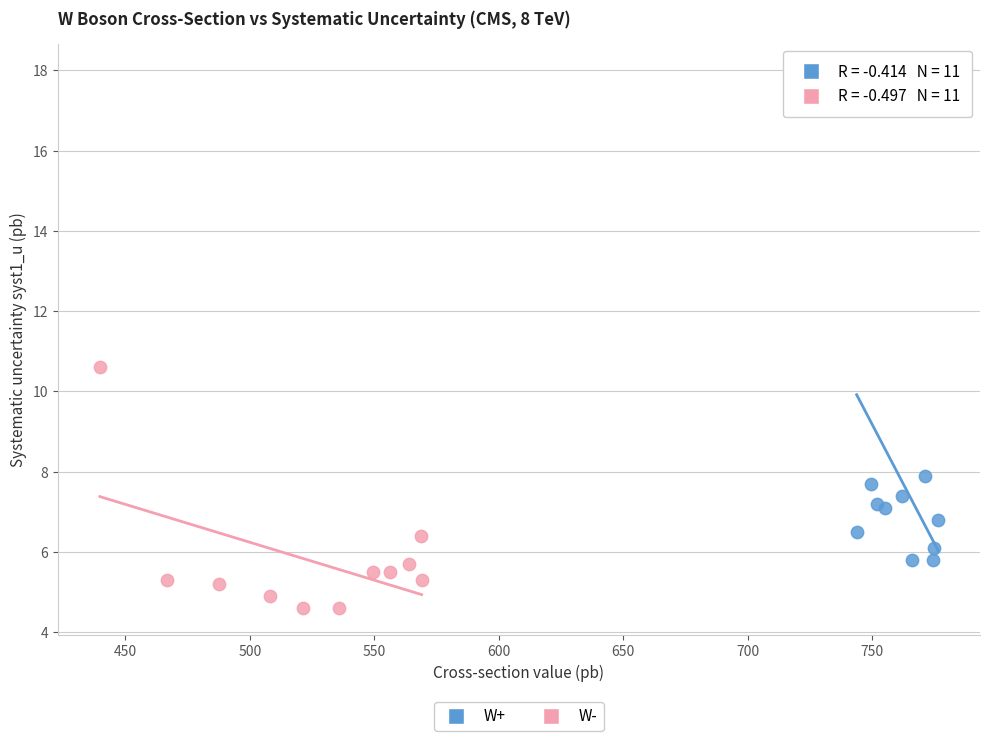

What are all the series names shown in the legend?

W+, W-